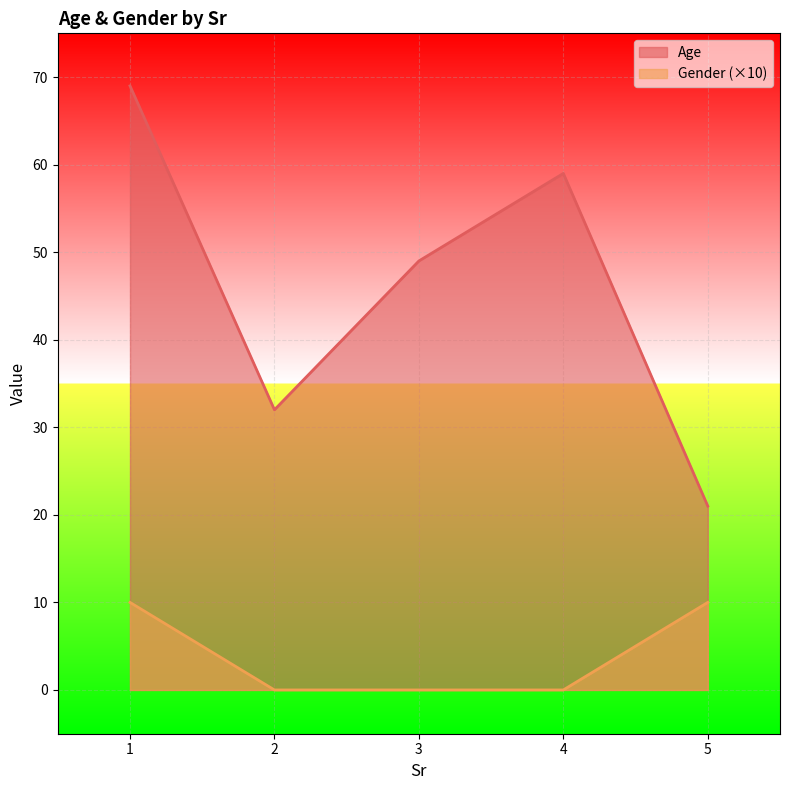

Reading left to right, what are all the values shown in this chart?

Age: 69	32	49	59	21
Gender: 10	0	0	0	10